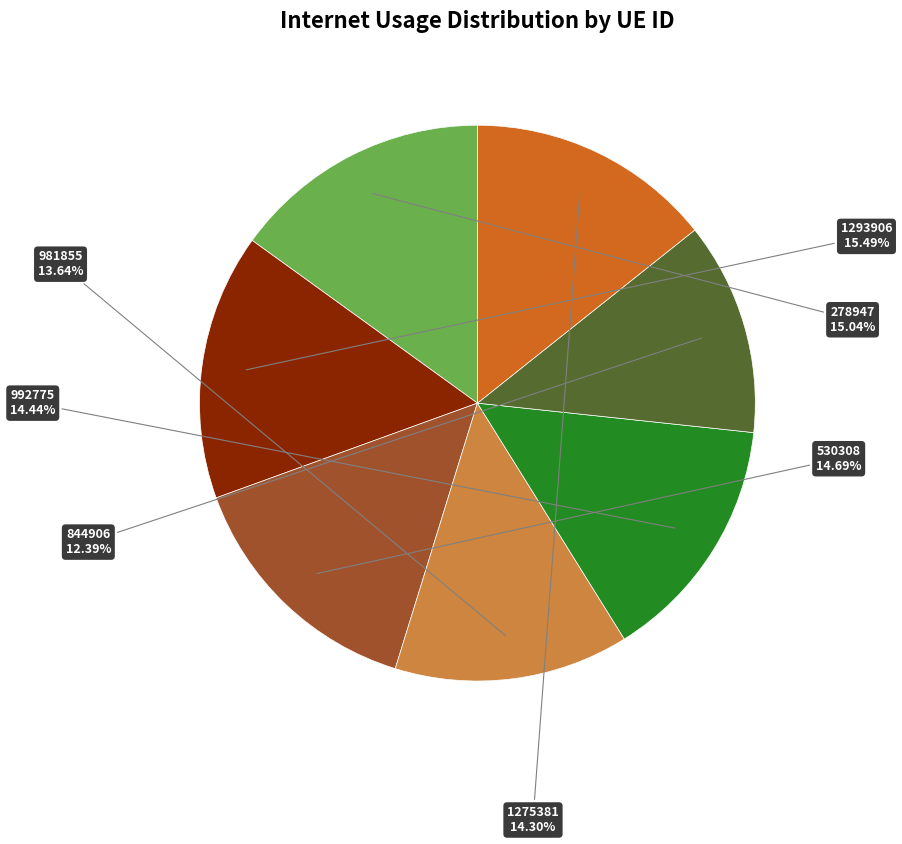

What is the smallest slice in the pie chart?

844906